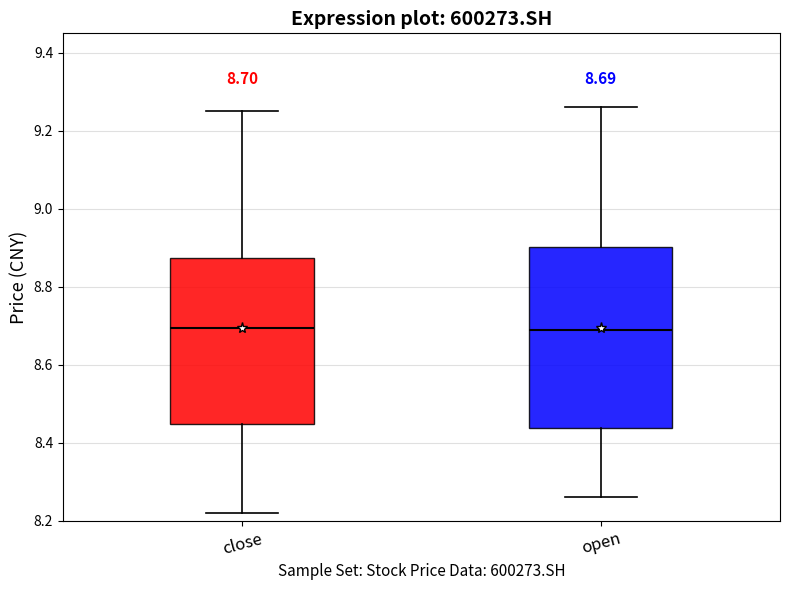

Which box is the tallest, from its lower edge to its upper edge?

open